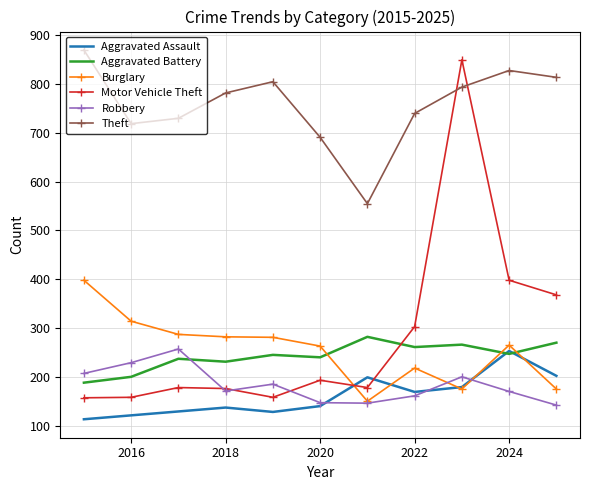

Which series has the largest range (max minus min)?

Motor Vehicle Theft